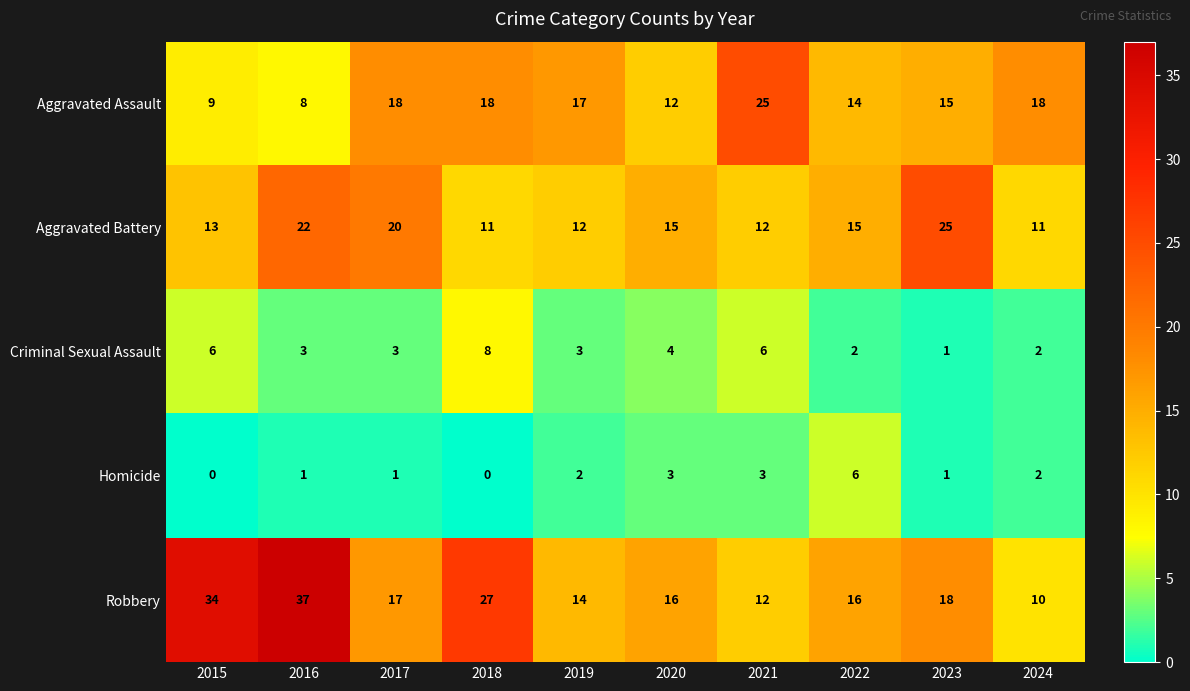

What is the sum of the Robbery values at 2017 and 2019?

31